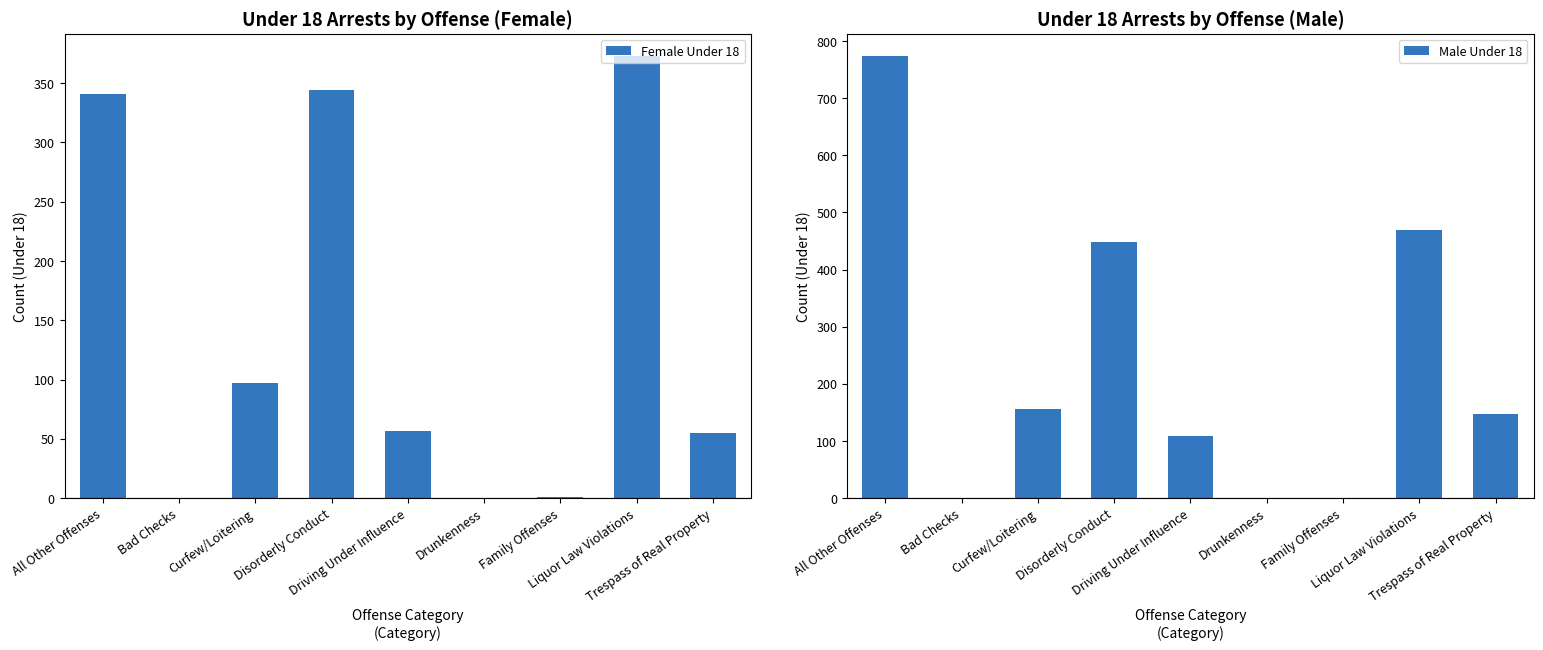

How many categories are shown in the chart?

9